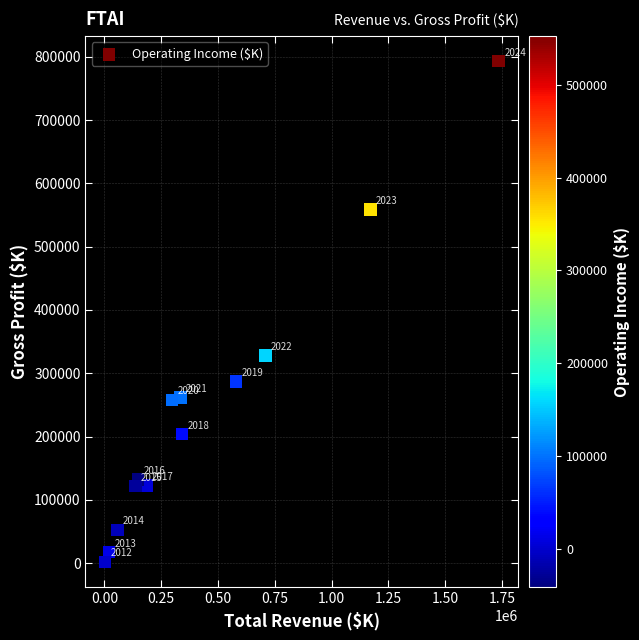

What is the range of X values (max minus min)?

1731400